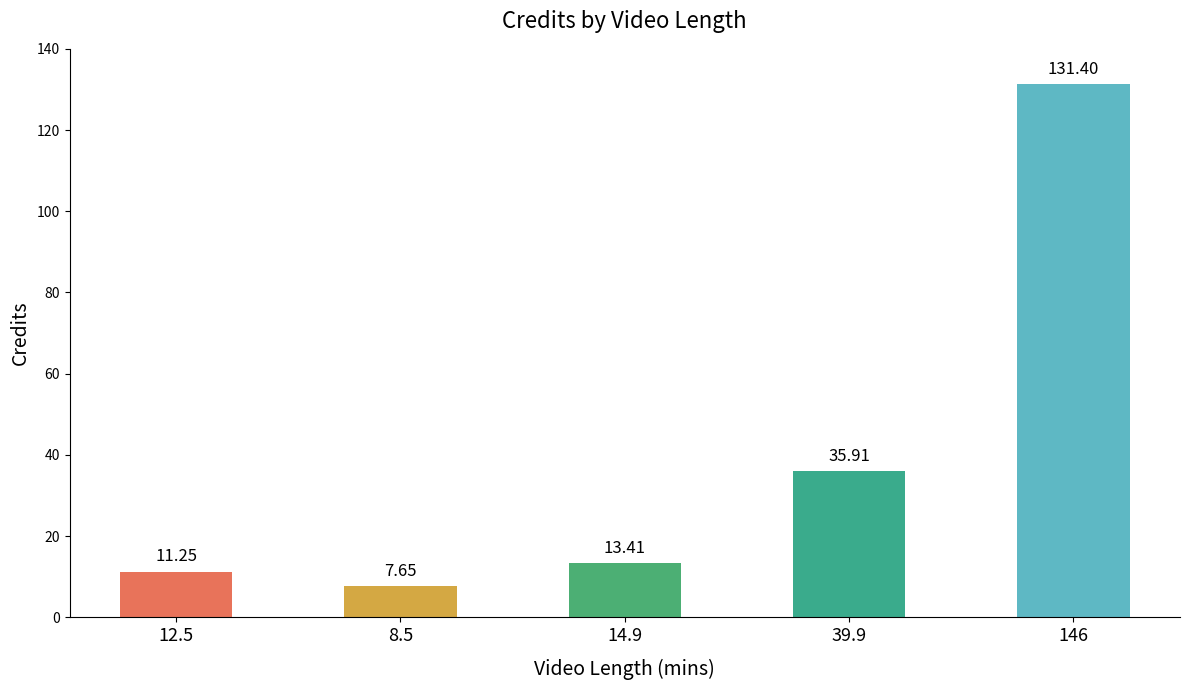

What is the label of the 4th bar from the left?

39.9